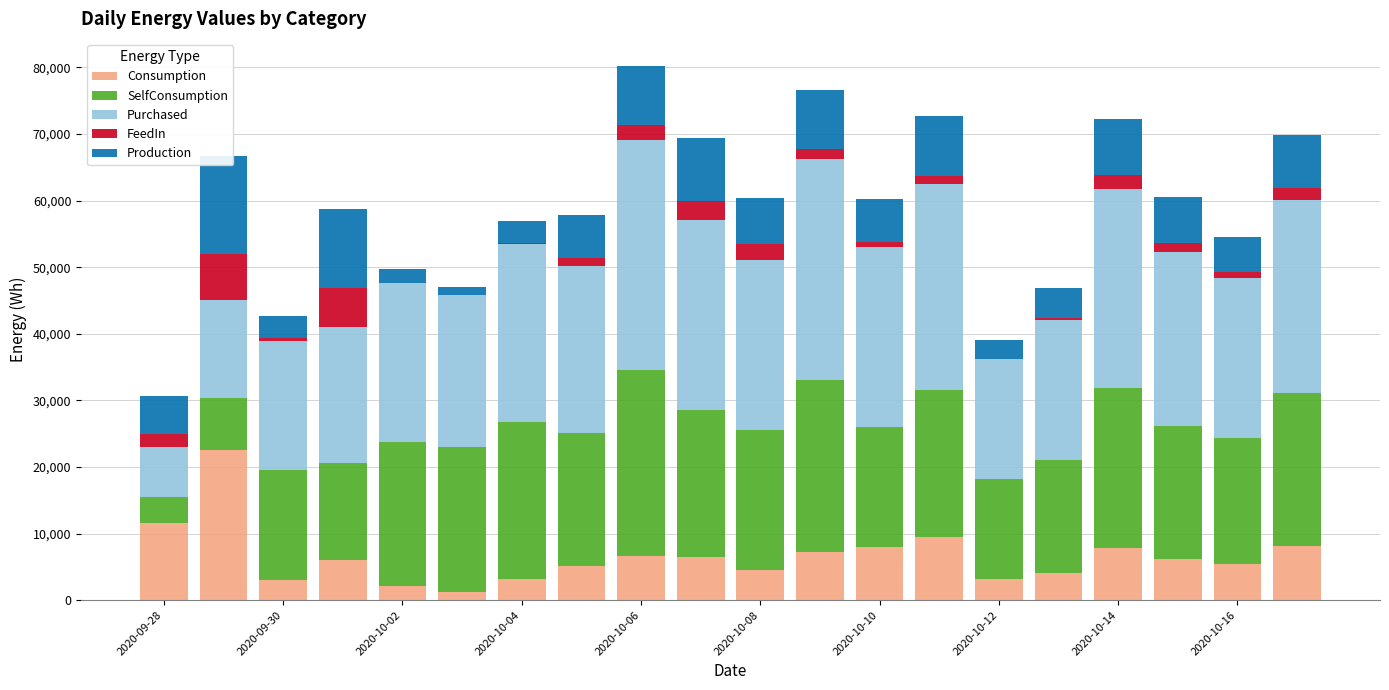

What is the difference between the second highest and minimum values in the FeedIn series?

5765